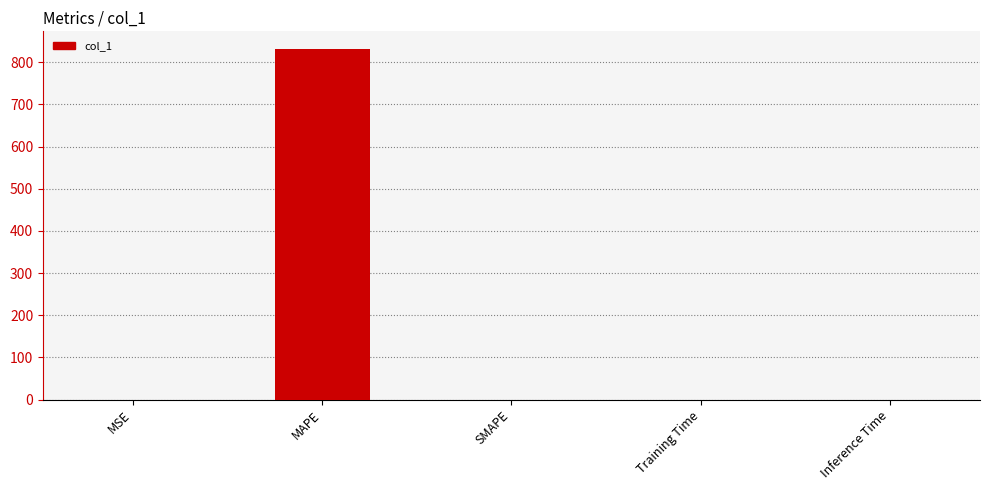

Which category has the highest value across all series?

MAPE